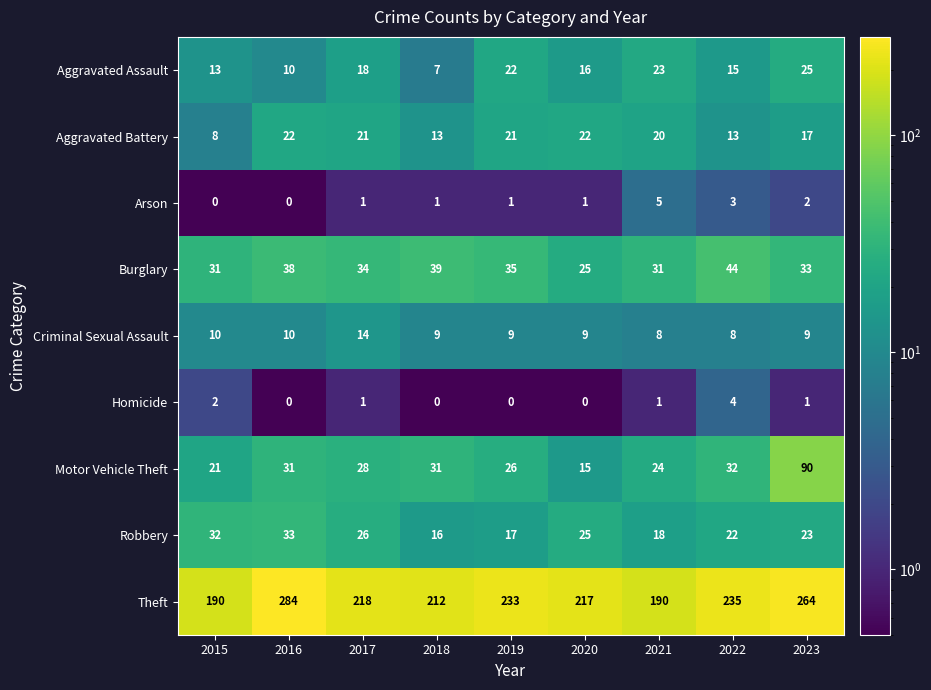

Which series has the widest spread of values?

Theft